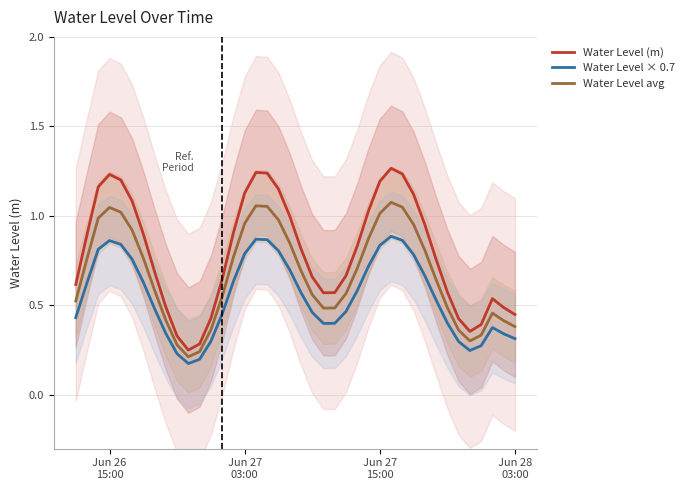

True or false: Water Level × 0.7 and Water Level (m) intersect in this chart.

False